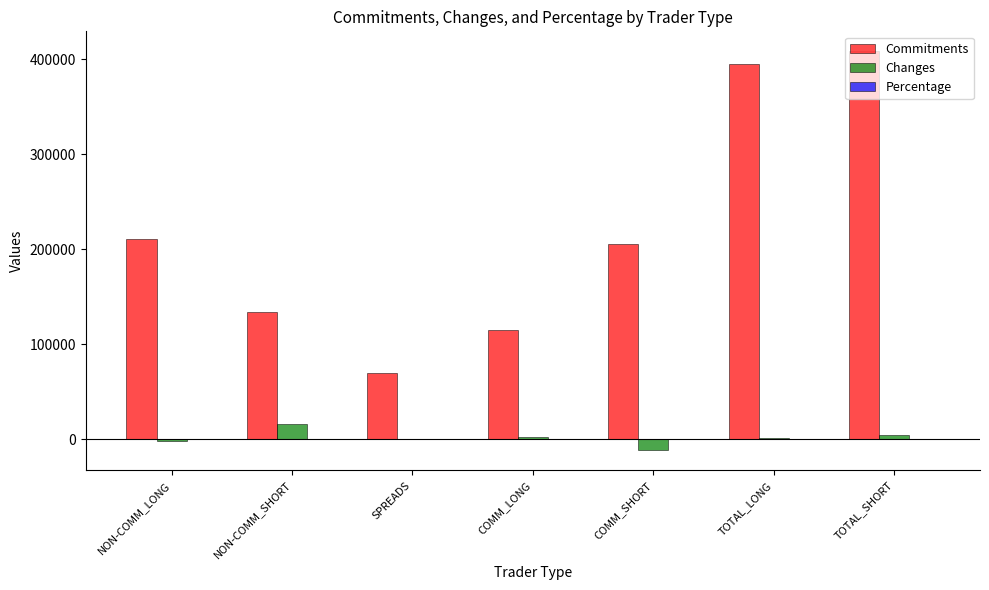

How many groups of bars are there?

7